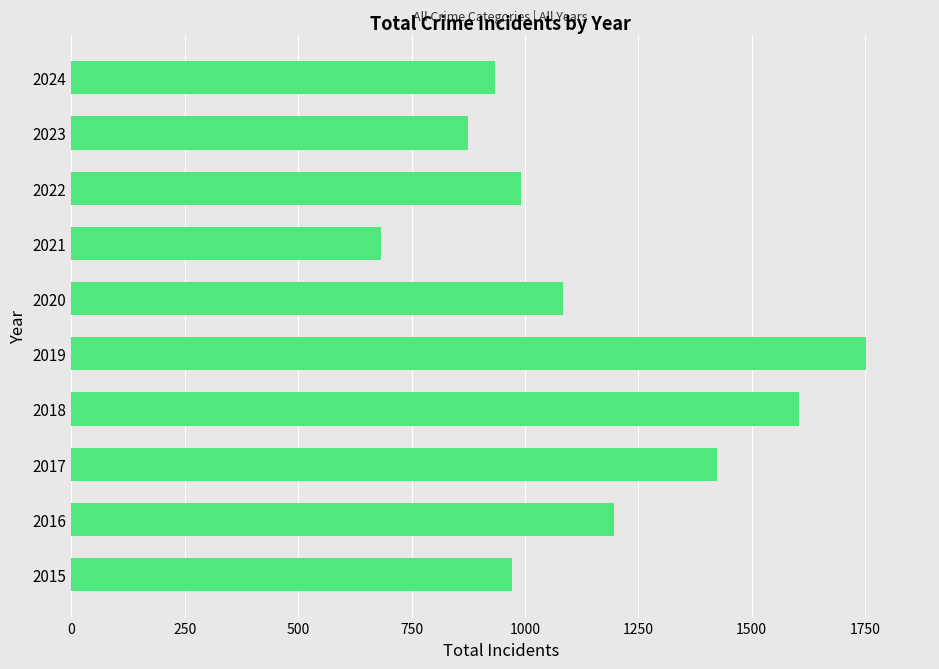

Reading top to bottom, extract all data points from this chart.

2024=934	2023=874	2022=991	2021=683	2020=1084	2019=1753	2018=1605	2017=1424	2016=1196	2015=971